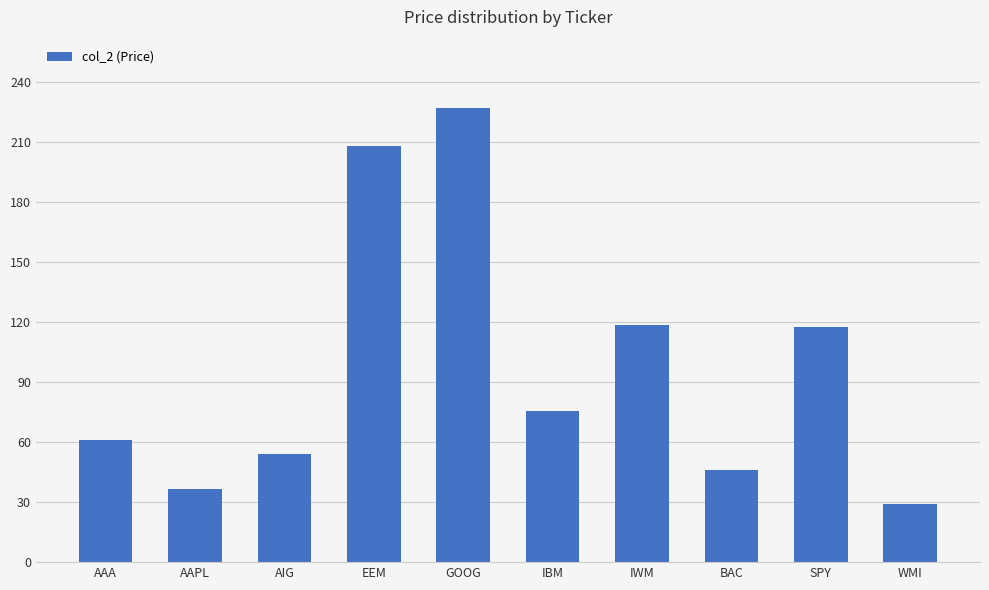

True or false: the data shows 97.8 at AAA.

False